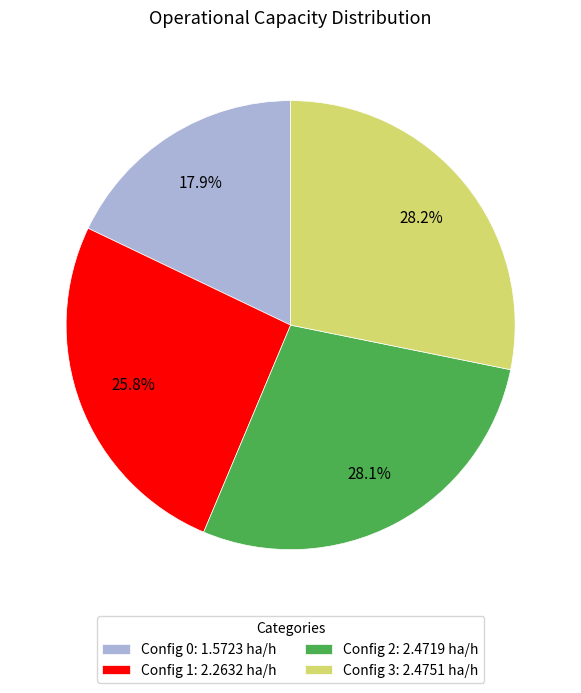

What is the ratio of the value at Config 0: 1.5723 ha/h to the value at Config 3: 2.4751 ha/h?

0.6